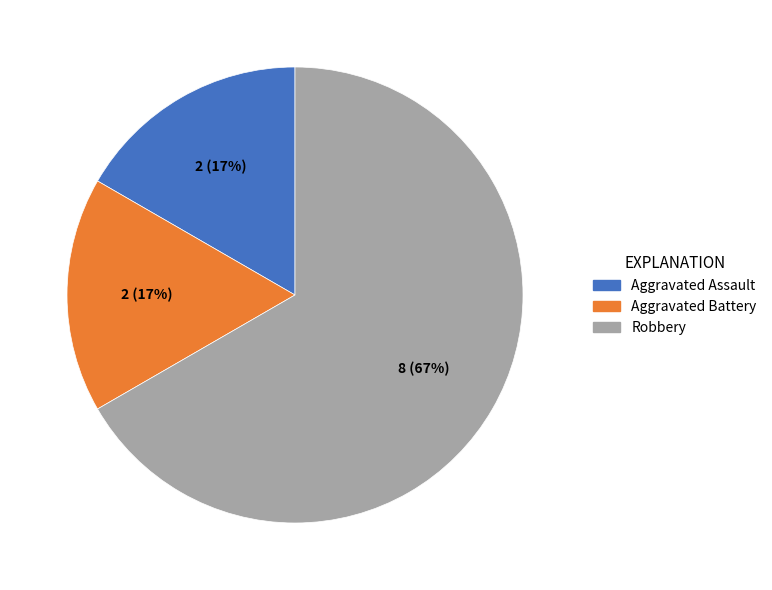

Does Aggravated Assault account for over 50% of the chart?

No